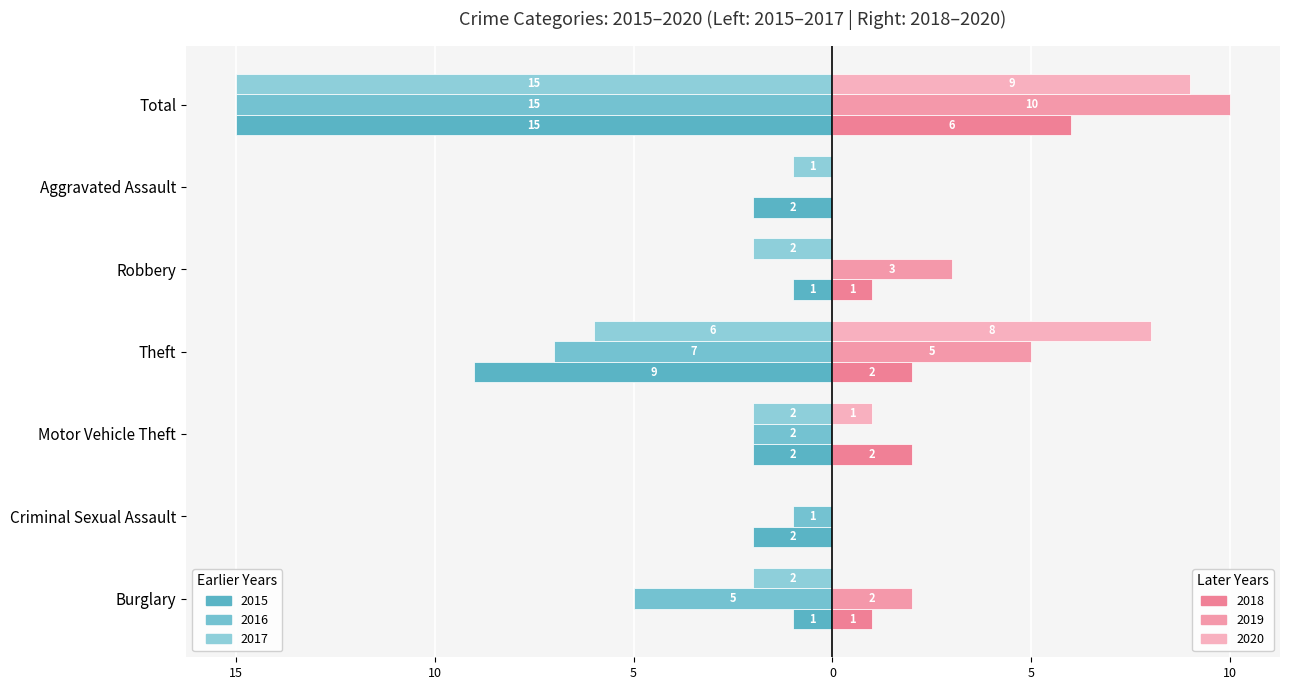

Is it true that 2018 equals 1 at Motor Vehicle Theft?

False